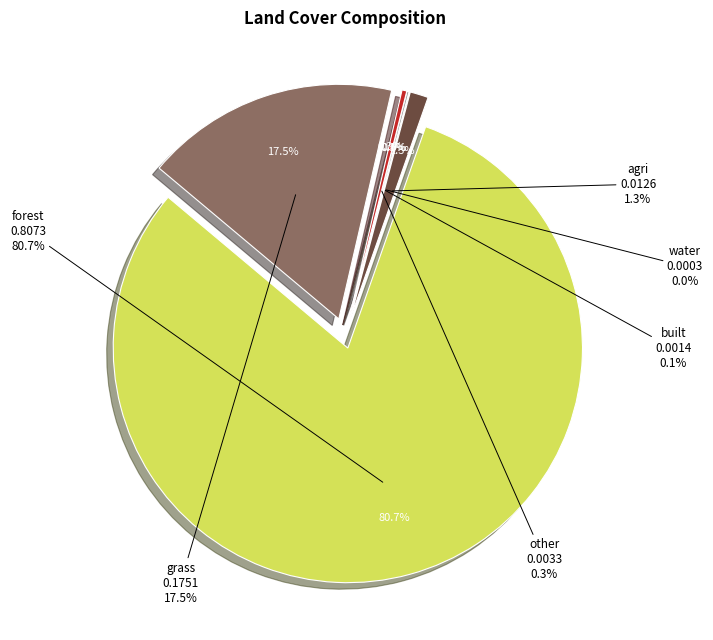

To the nearest percent, what is the combined percentage of grass and agri?

19%